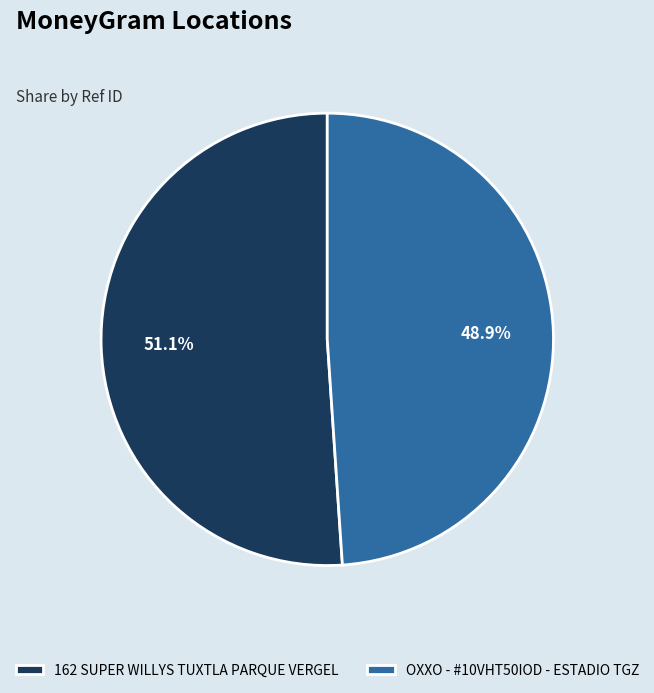

To the nearest percent, what is the difference between the 162 SUPER WILLYS TUXTLA PARQUE VERGEL and OXXO - #10VHT50IOD - ESTADIO TGZ slice percentages?

2%